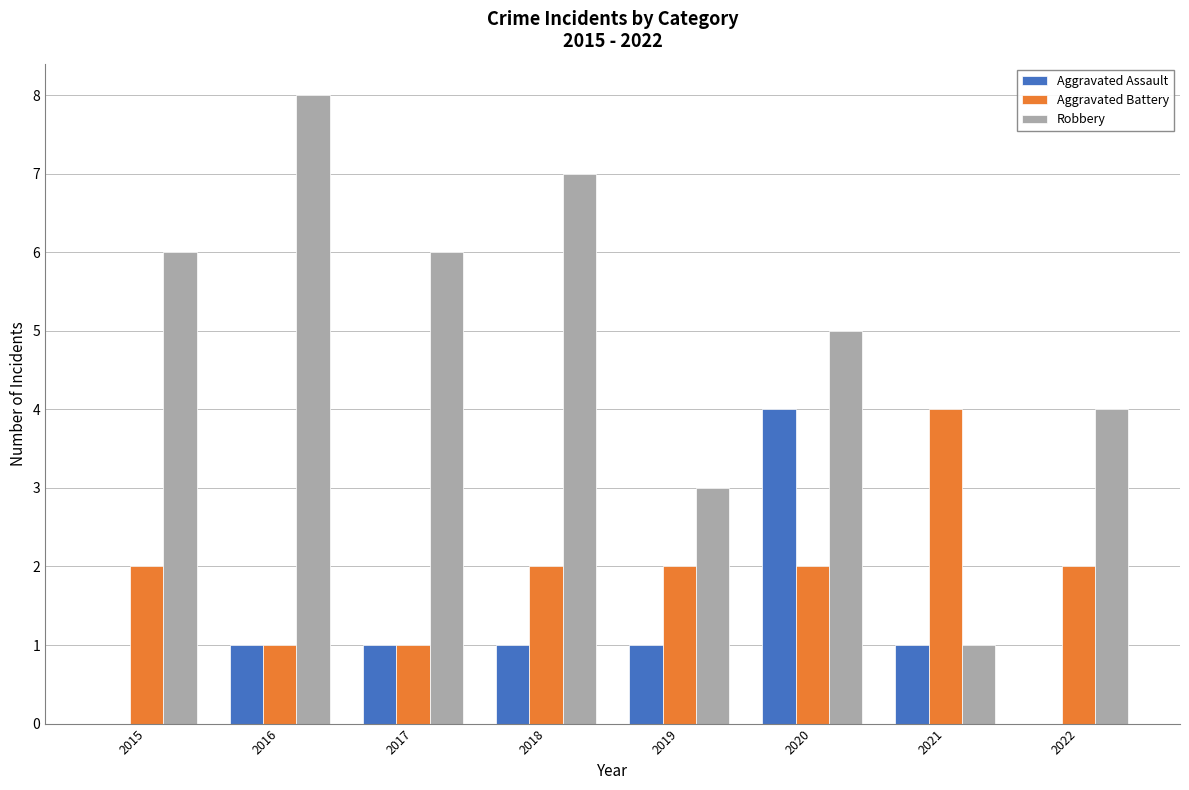

Where is Robbery nearest to the value 4?

2022